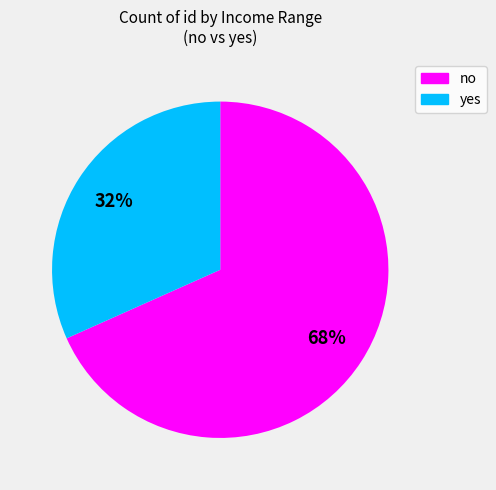

To the nearest percent, what is the average slice percentage?

50%